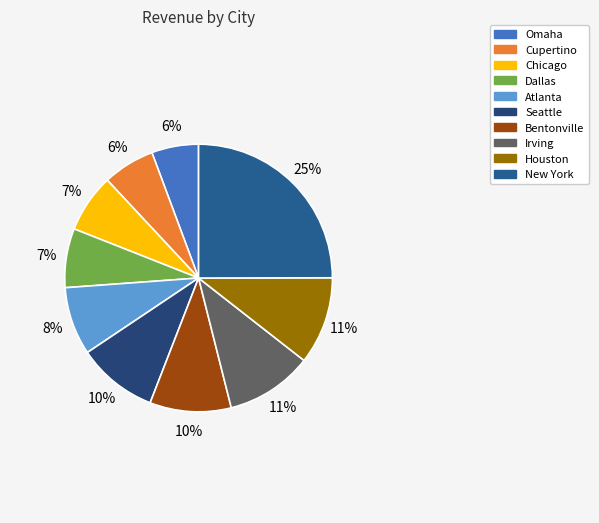

Rank the categories by value from highest to lowest.

New York, Houston, Irving, Bentonville, Seattle, Atlanta, Dallas, Chicago, Cupertino, Omaha